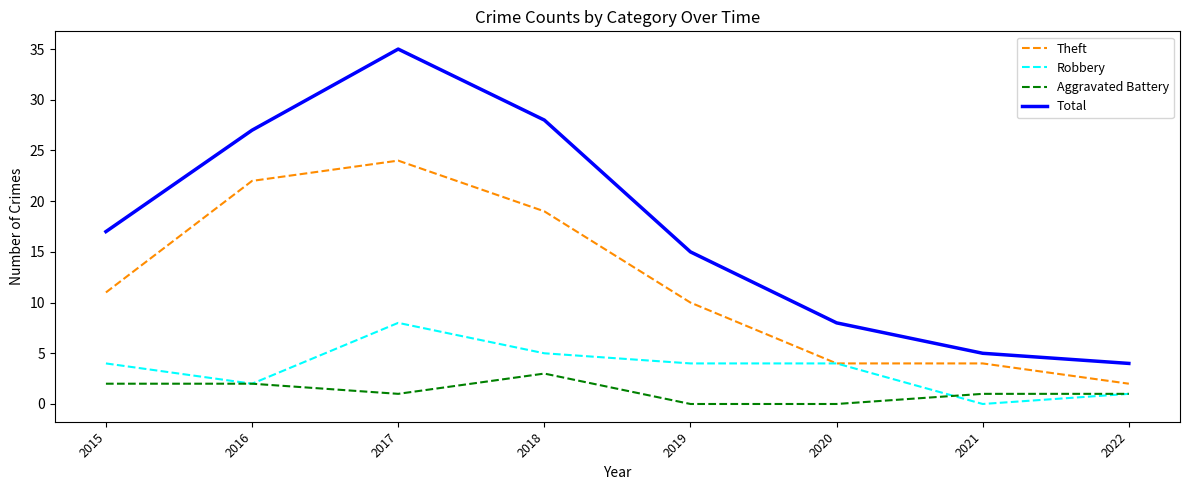

What is the sum of the Robbery values at 2017 and 2019?

12